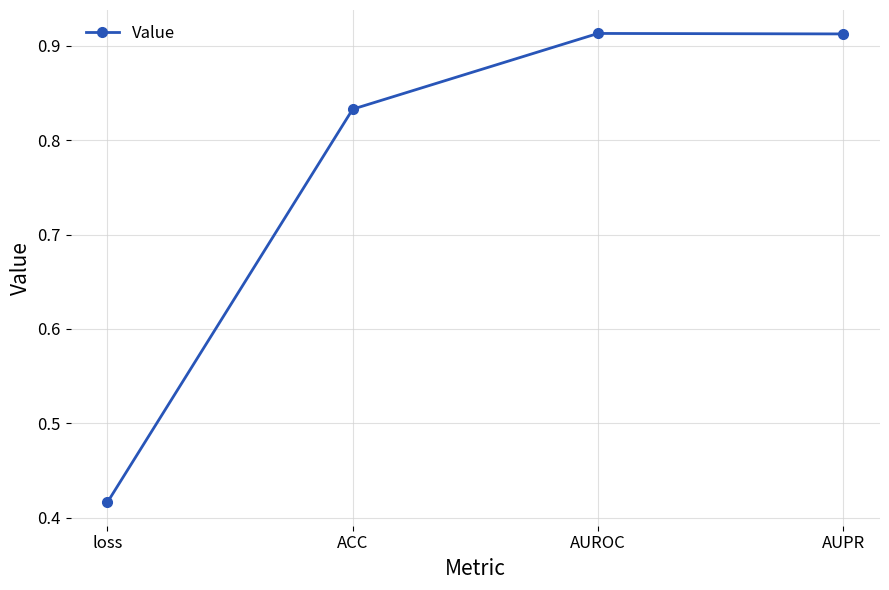

Count the values in the range 0 to 1.

4